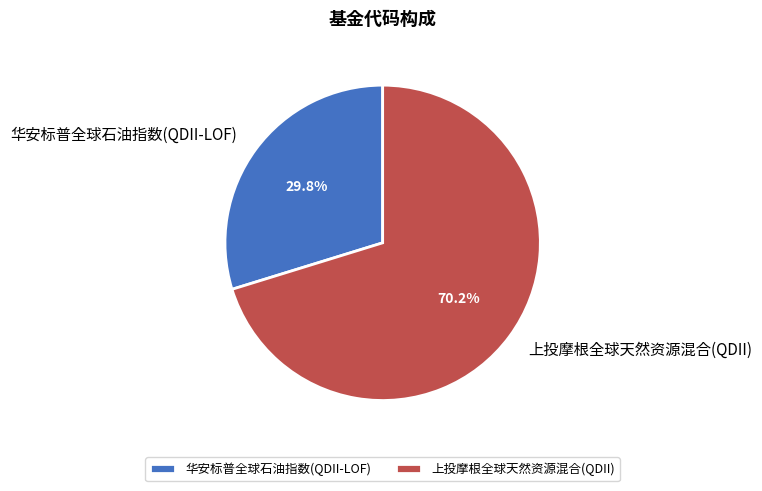

To the nearest percent, what is the difference between the largest and smallest slice percentages?

40%